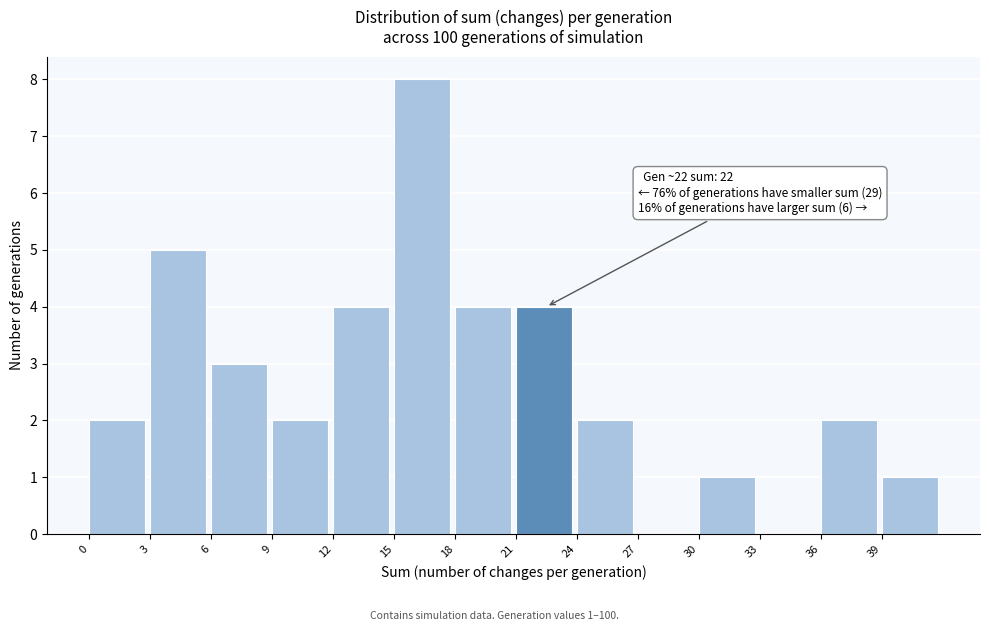

Over which range of the x-axis is the bar tallest?

15 to 18